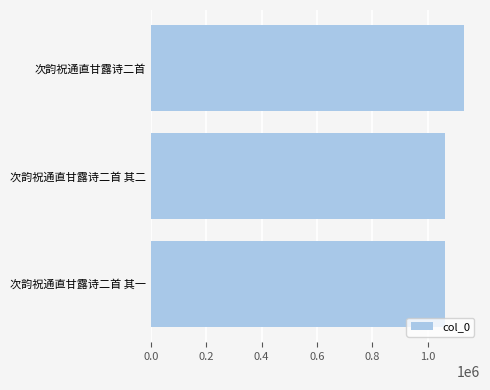

Approximately how many times larger is the value at 次韵祝通直甘露诗二首 compared to 次韵祝通直甘露诗二首 其一?

1.1